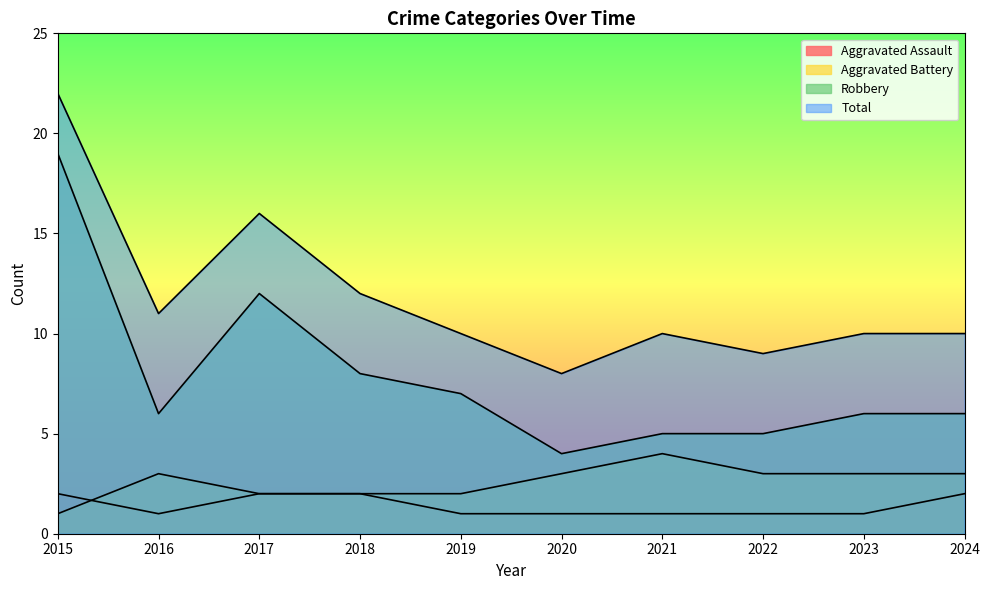

Where does the Total series first go above 10?

2015